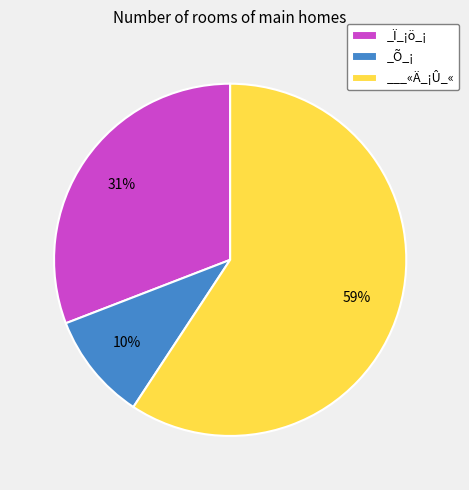

The _Õ_¡ slice represents 24% of the pie. True or false?

False